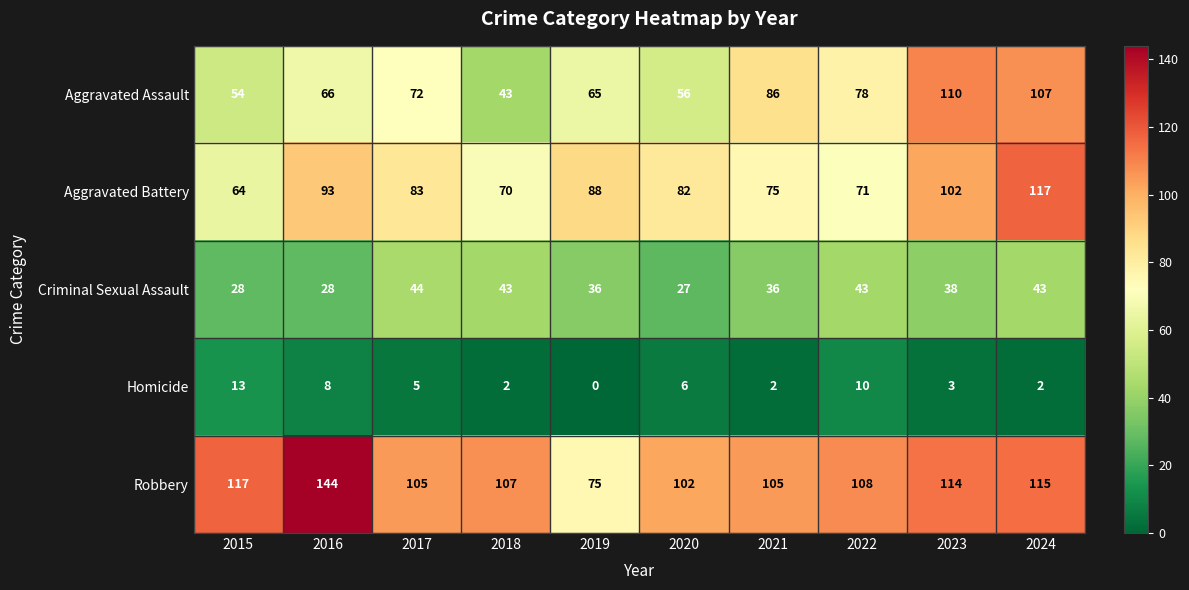

Count the number of categories in the chart.

10